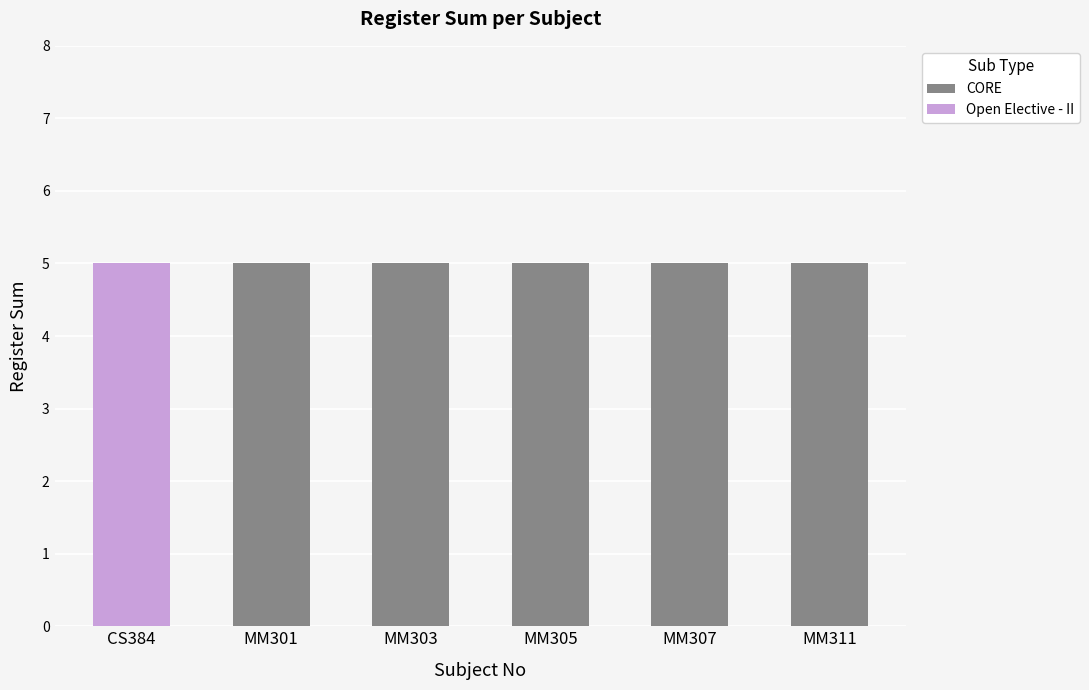

What is the sum of the CORE values at CS384 and MM311?

5